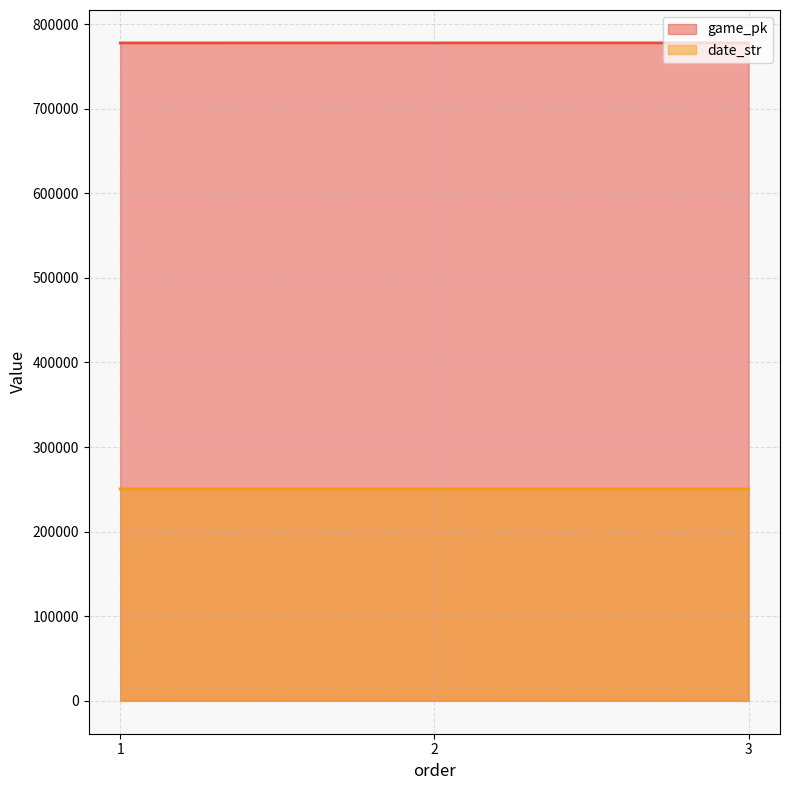

What is the spread (max minus min) of values at 2?

527244